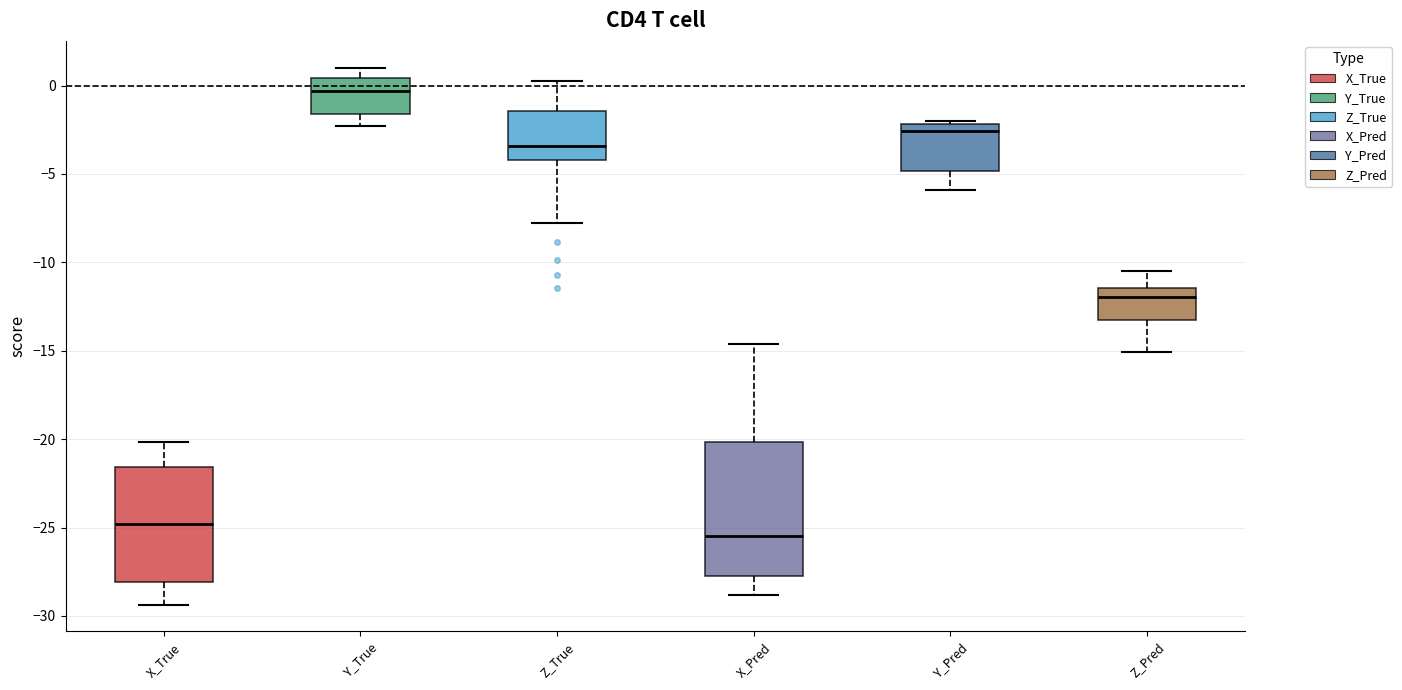

Comparing the boxes themselves (not the whiskers), which one is the tallest?

X_Pred